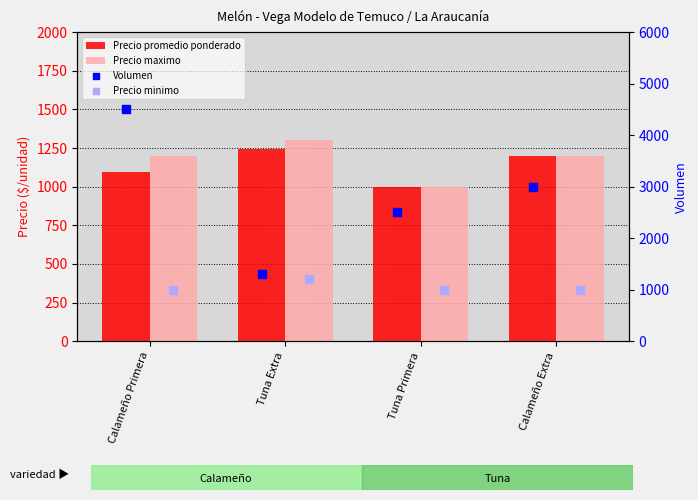

At which category is the sum across all series the highest?

Calameño Primera